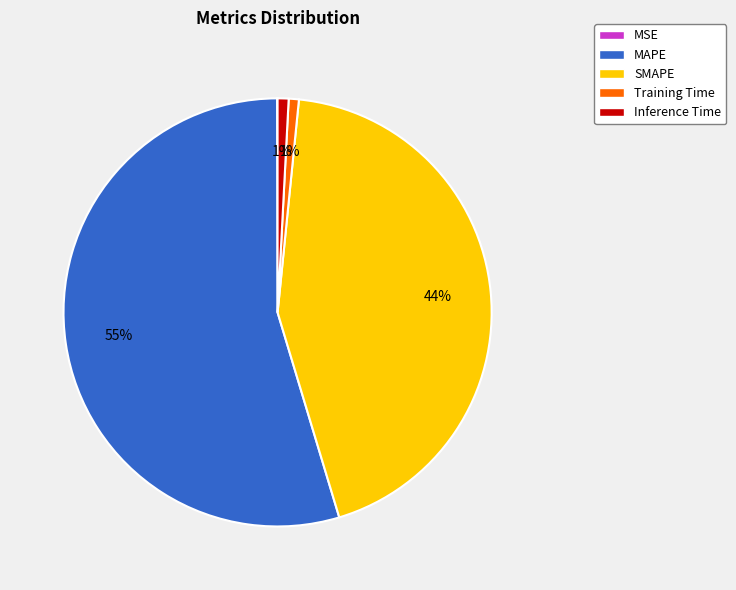

To the nearest percent, what is the average slice percentage?

20%